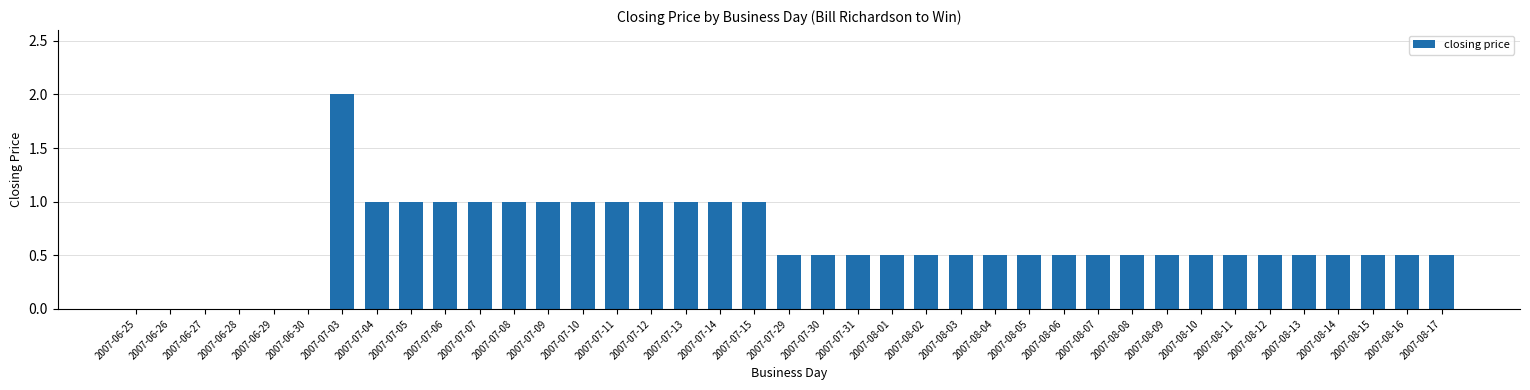

What is the sum of the values at 2007-07-15 and 2007-07-04?

2.0